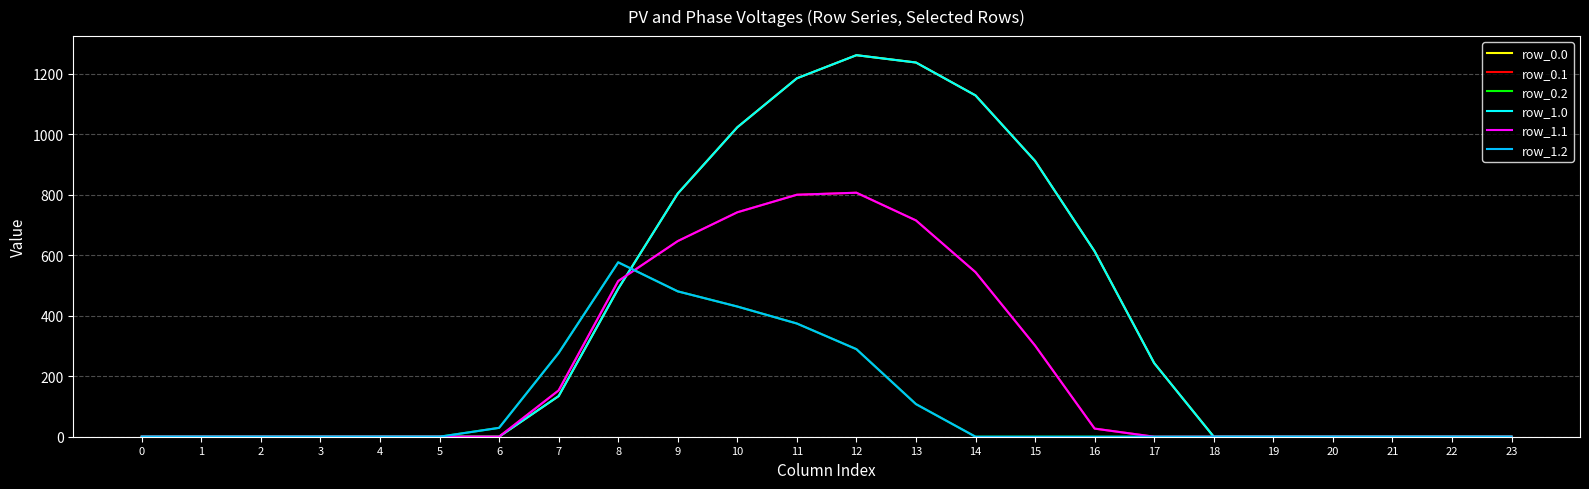

Does the chart have visible grid lines?

Yes